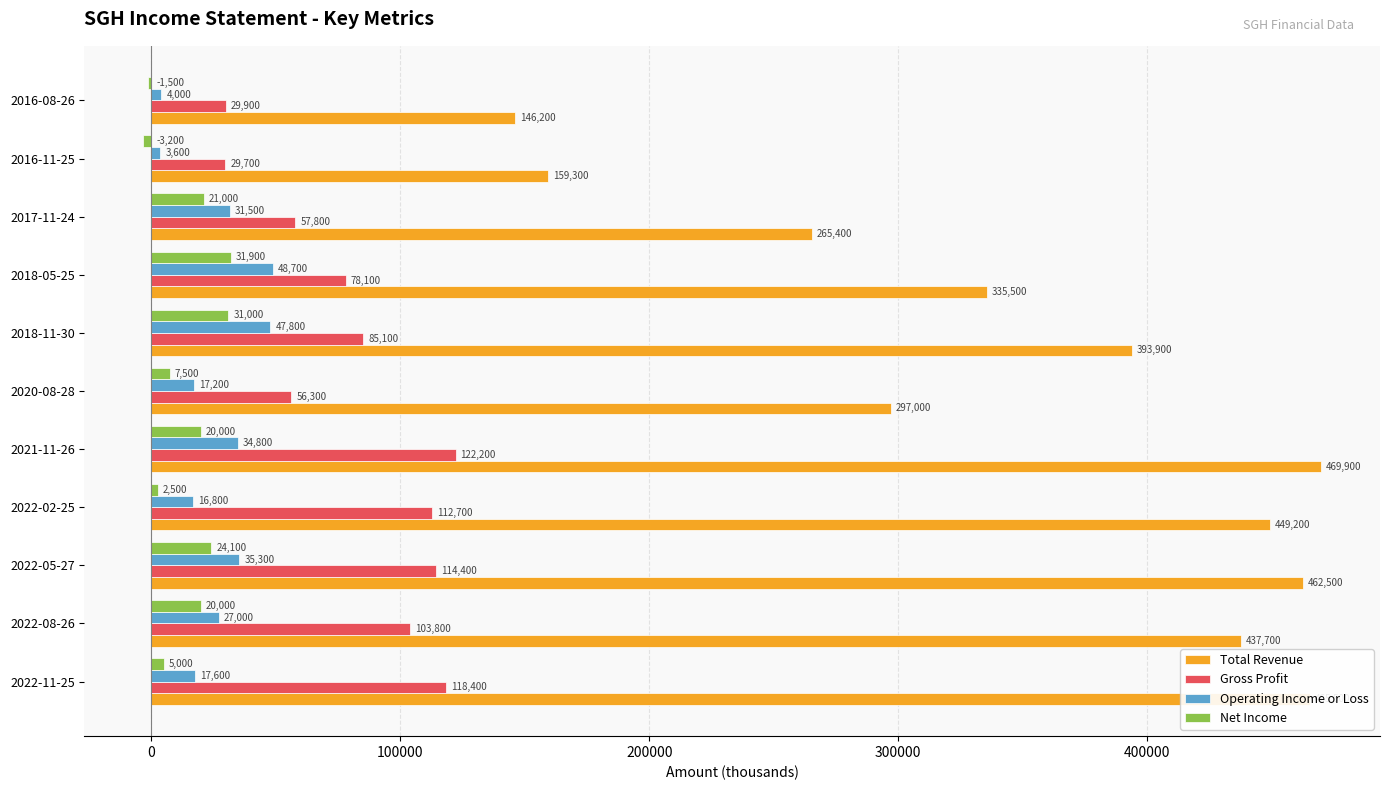

How many data points does each series have?

11